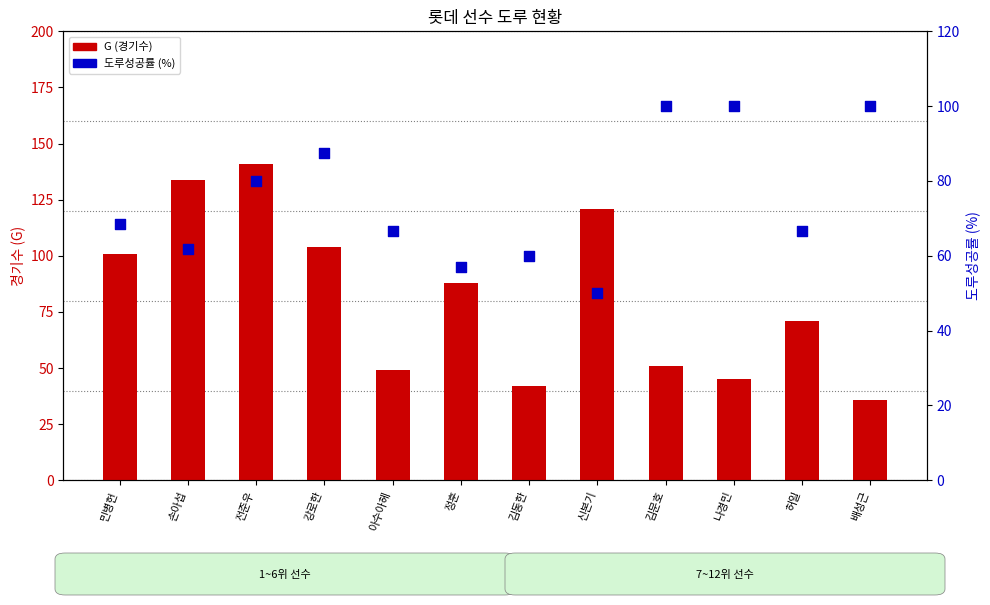

At which category is the sum across all series the highest?

전준우